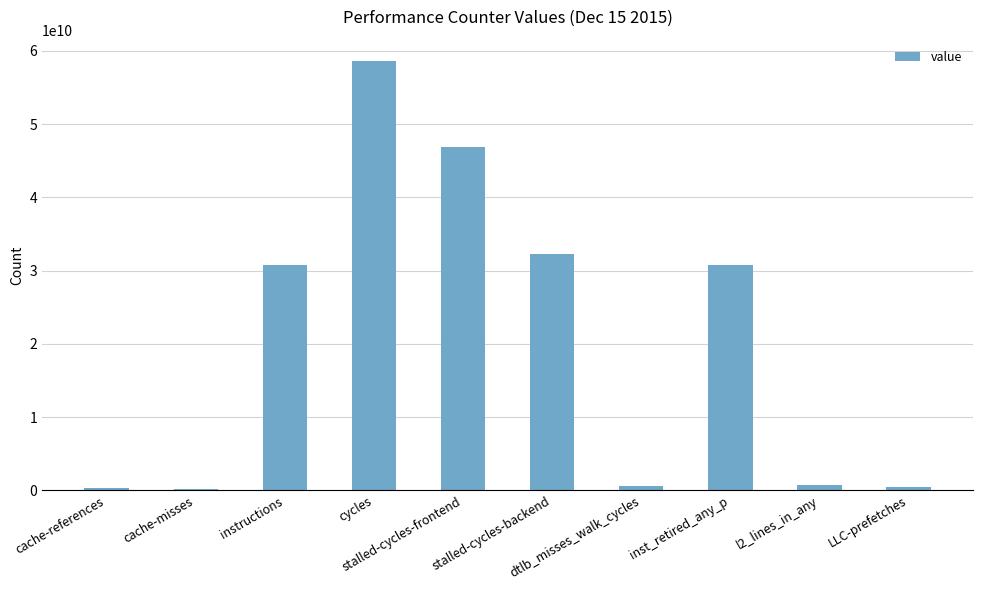

At which label does the data first exceed 30767434551?

instructions